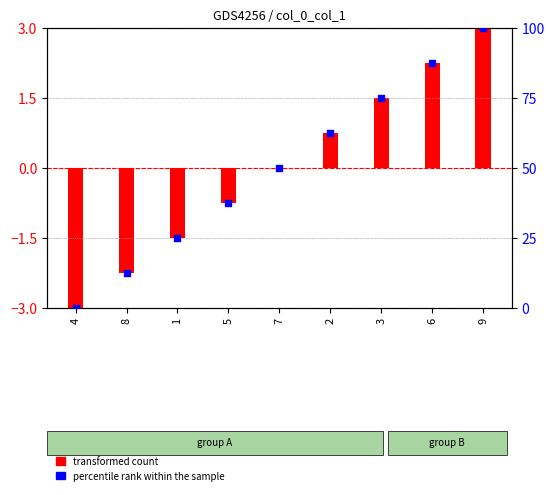

Which series reaches the minimum Y coordinate?

transformed count